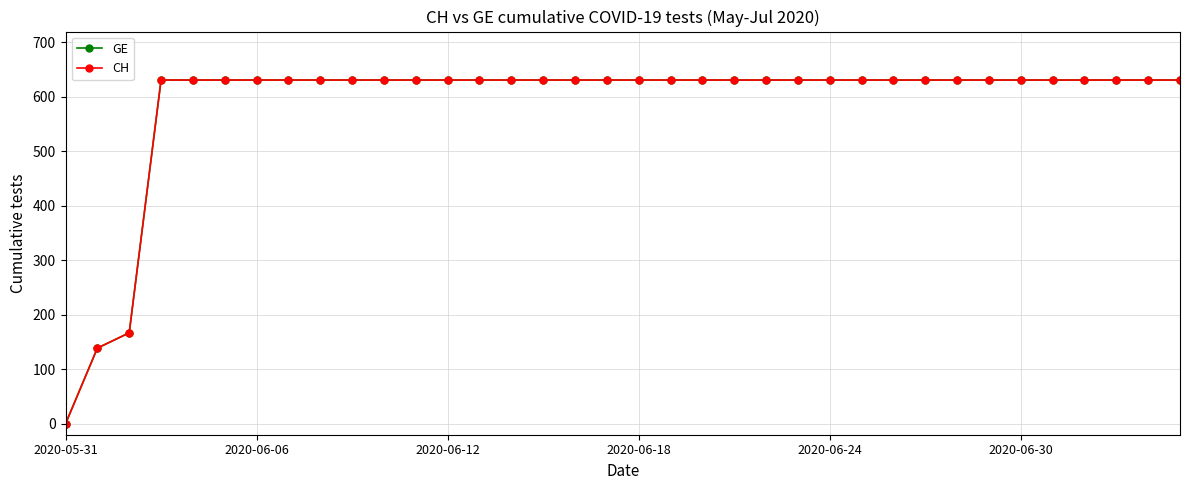

At which category does the chart reach its peak across all series?

2020-06-18